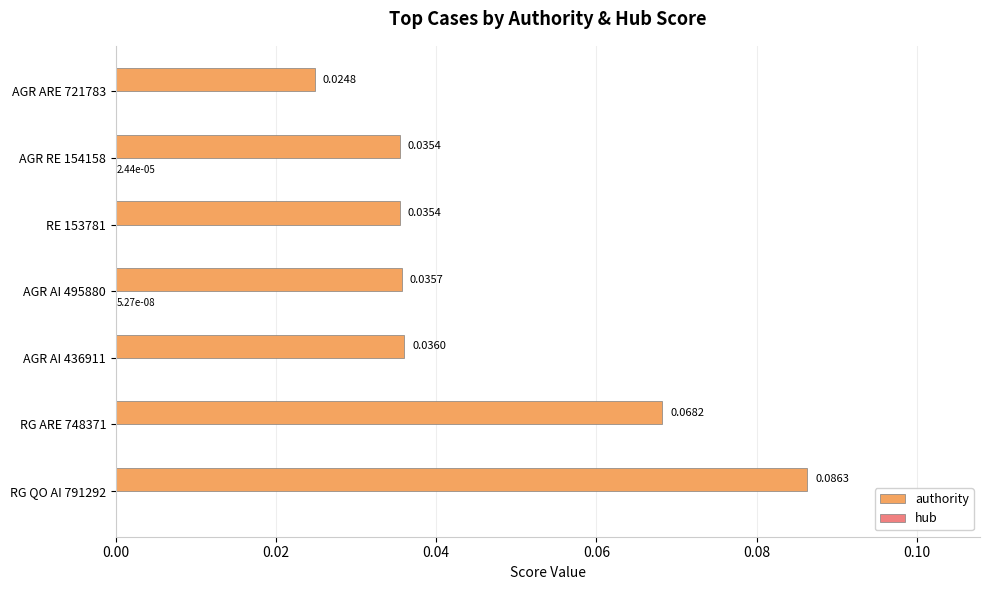

Which series changed the most between RG ARE 748371 and AGR RE 154158?

authority